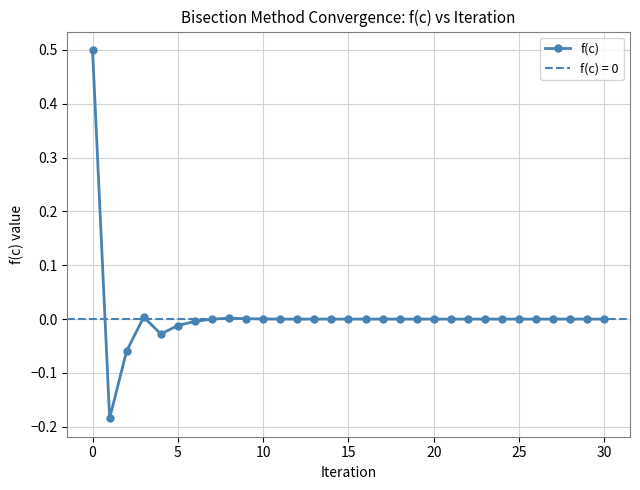

What is the greatest value displayed?

0.5